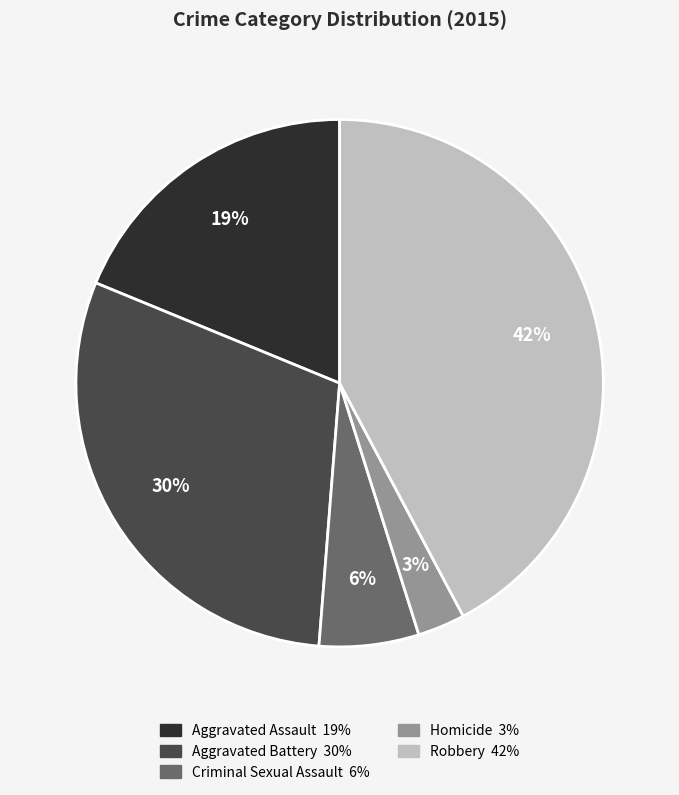

Which slice is the largest?

Robbery